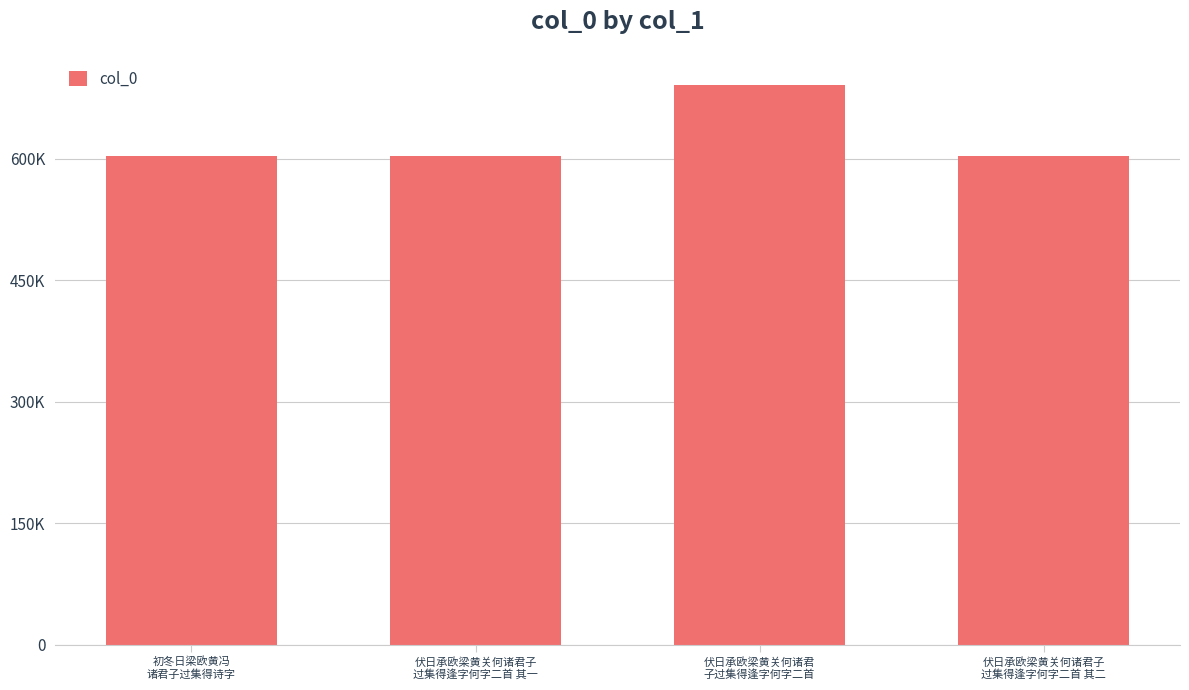

What is the maximum value shown in the chart?

691459